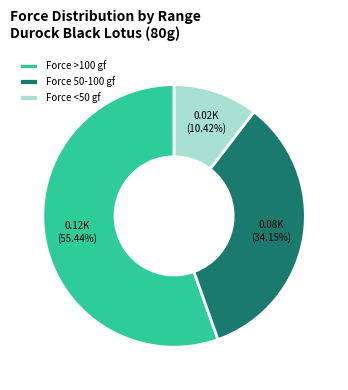

Is the sum of Force >100 gf and Force 50-100 gf greater than half?

Yes